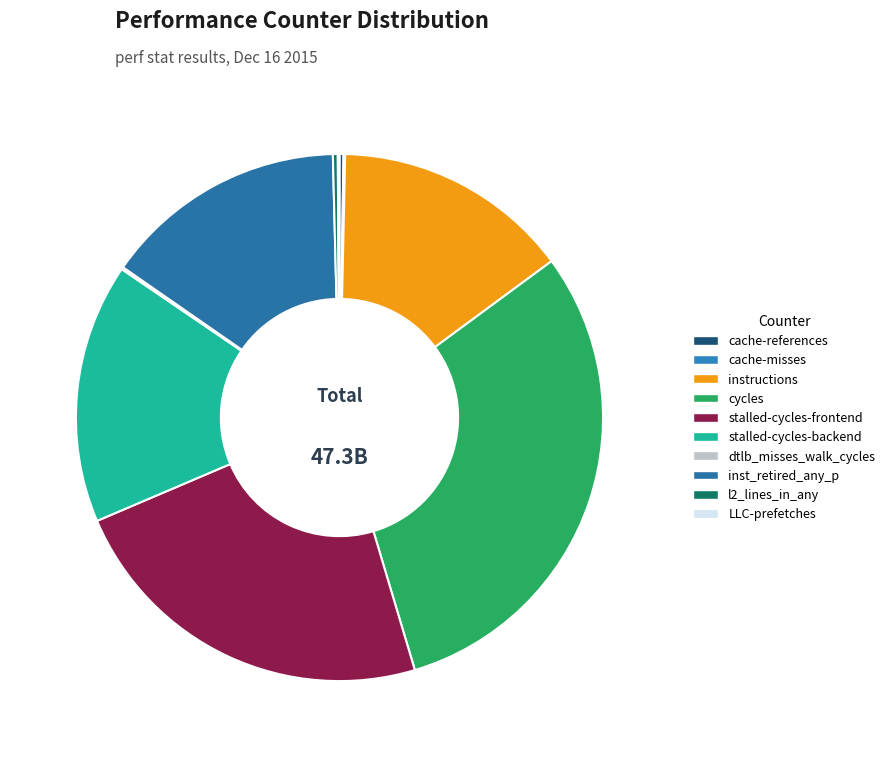

To the nearest percent, what is the difference between the l2_lines_in_any and stalled-cycles-frontend slice percentages?

23%